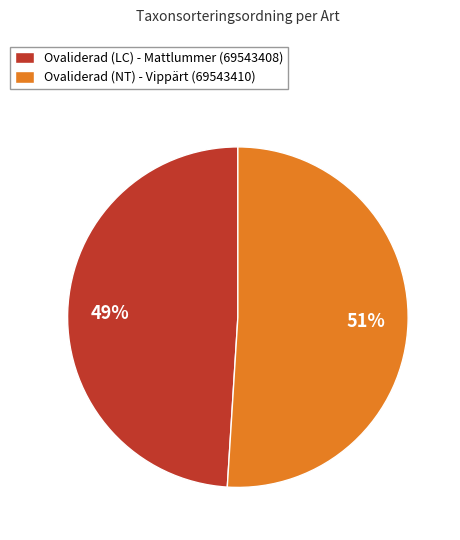

Is it true that Ovaliderad (NT) - Vippärt (69543410) is 51% of the pie?

True